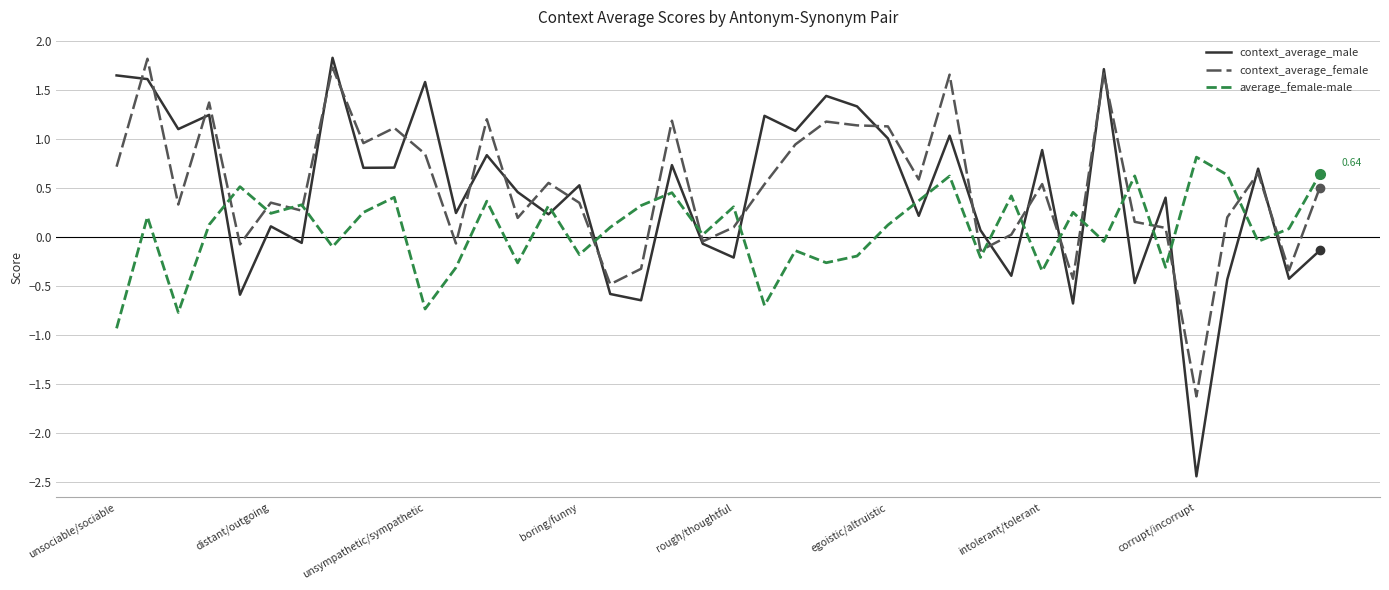

After their last crossing, which series has the higher values: context_average_male or average_female-male?

average_female-male